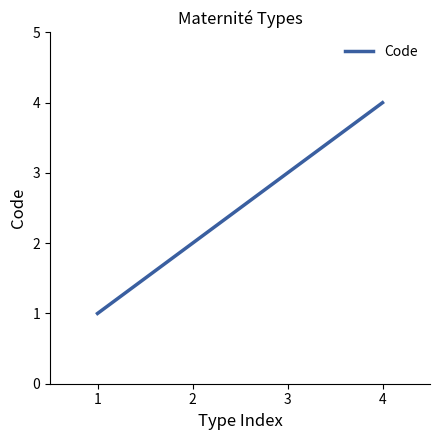

The chart shows a value of 4 at 4. True or false?

True